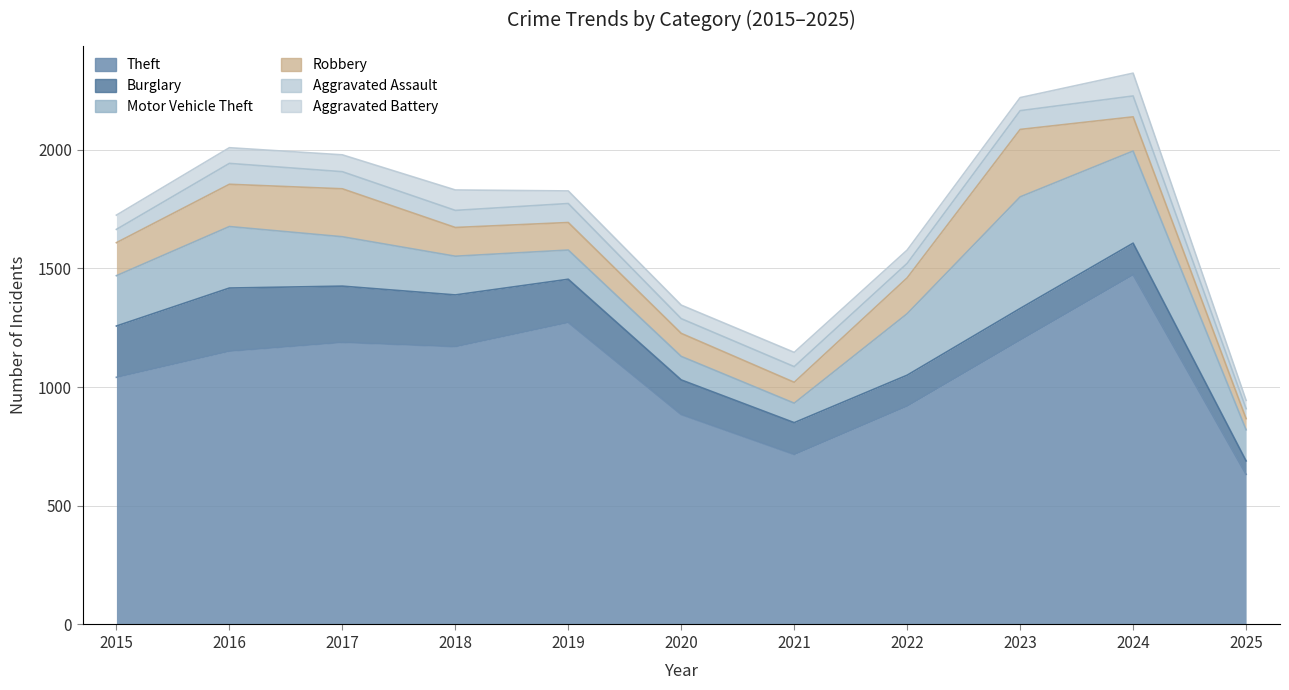

What is the sum of all Aggravated Assault values?

766